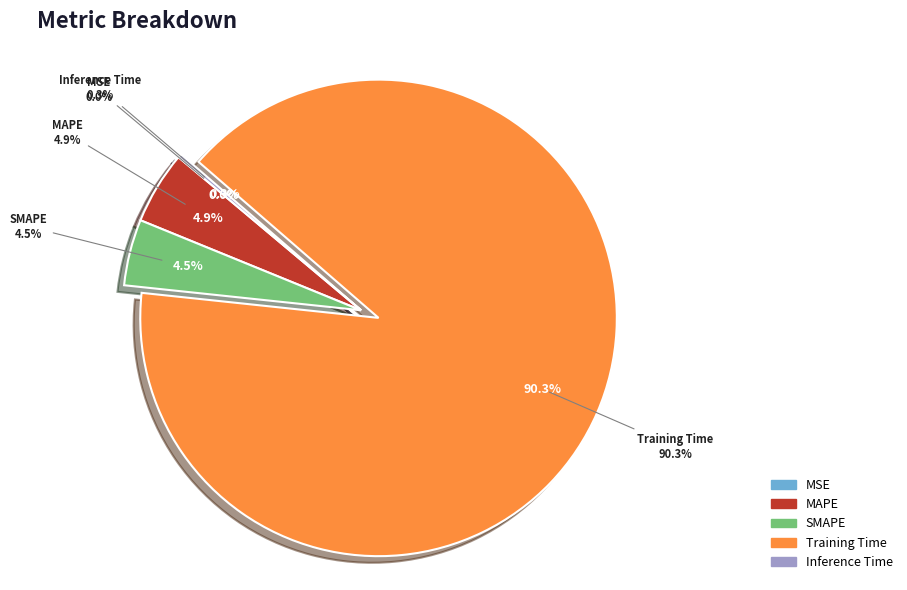

The MAPE slice represents 12% of the pie. True or false?

False